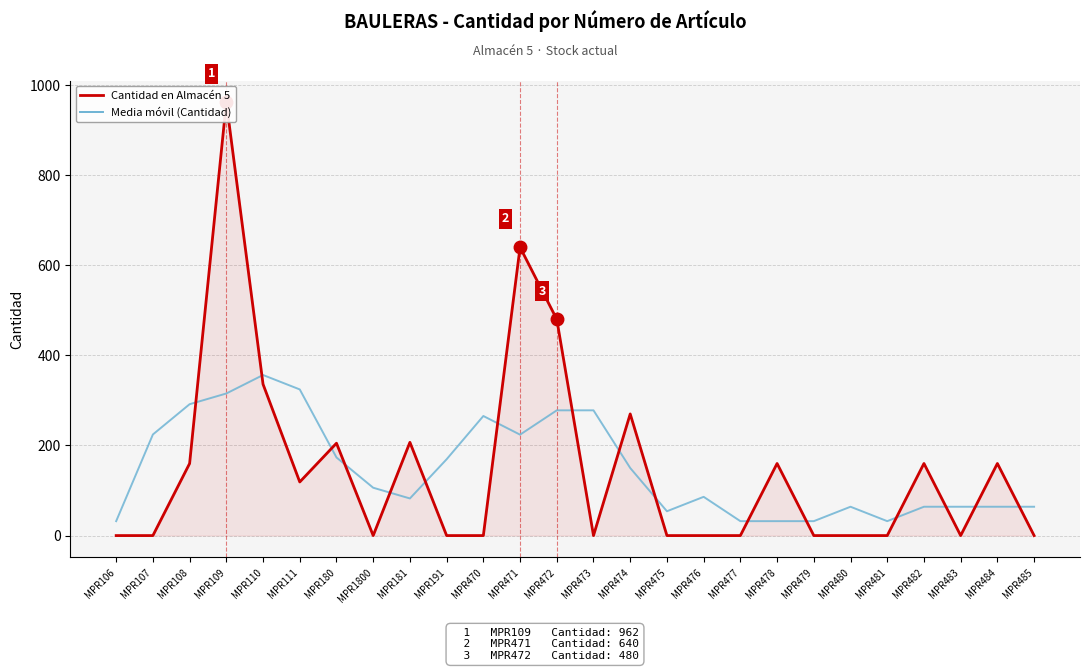

What is the sum of the Media móvil (Cantidad) values at MPR483 and MPR485?

128.0